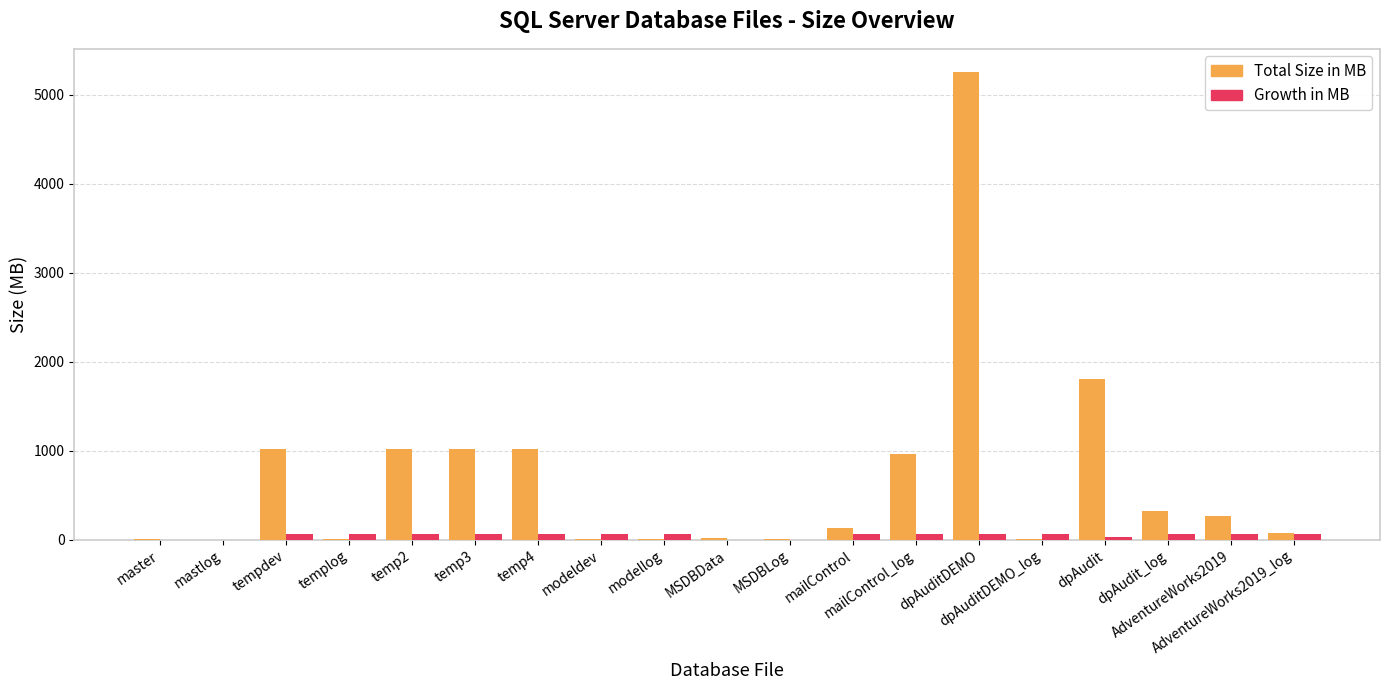

What is the maximum value for Total Size in MB?

5256